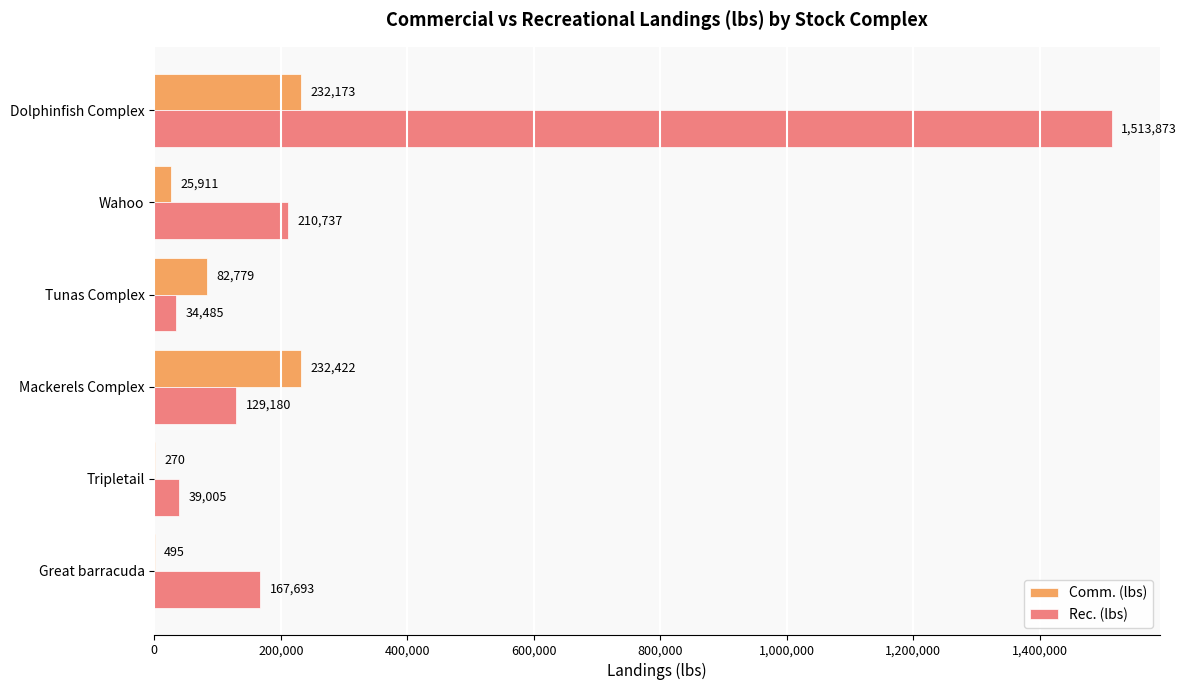

Which series has the largest total across all categories?

Rec. (lbs)